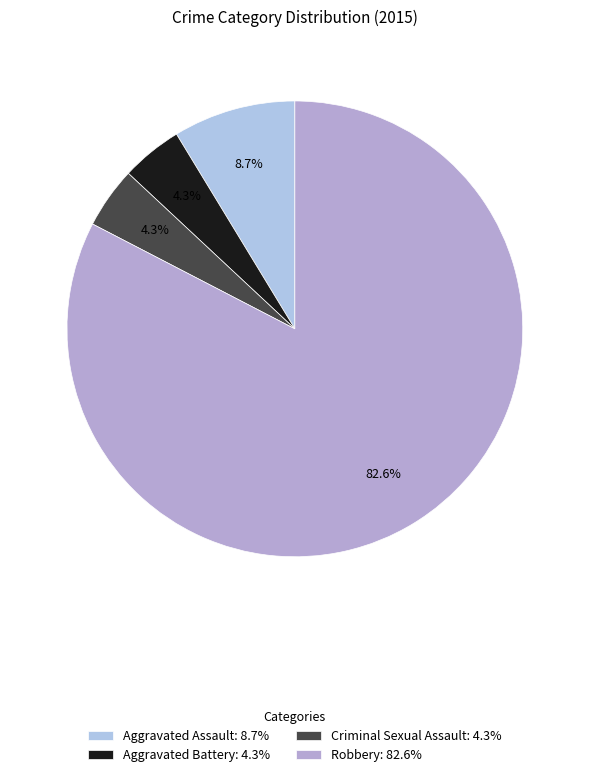

What is the ratio of the value at Criminal Sexual Assault to the value at Robbery?

0.1